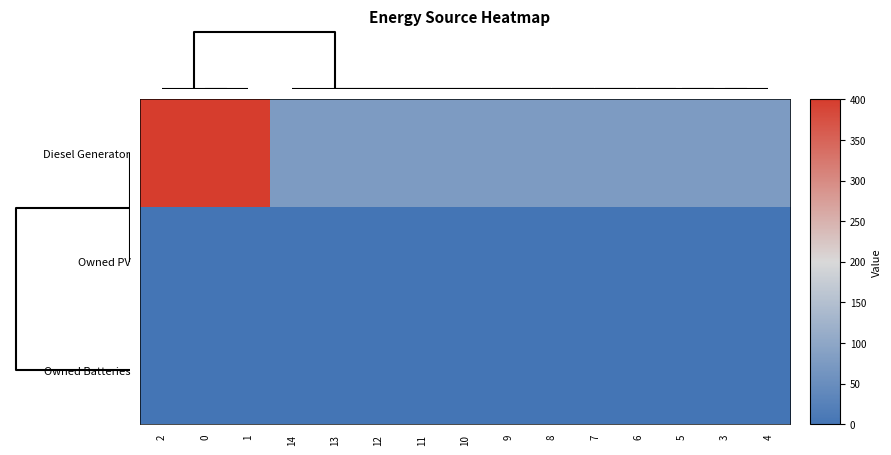

What is the spread (max minus min) of values at 6?

77